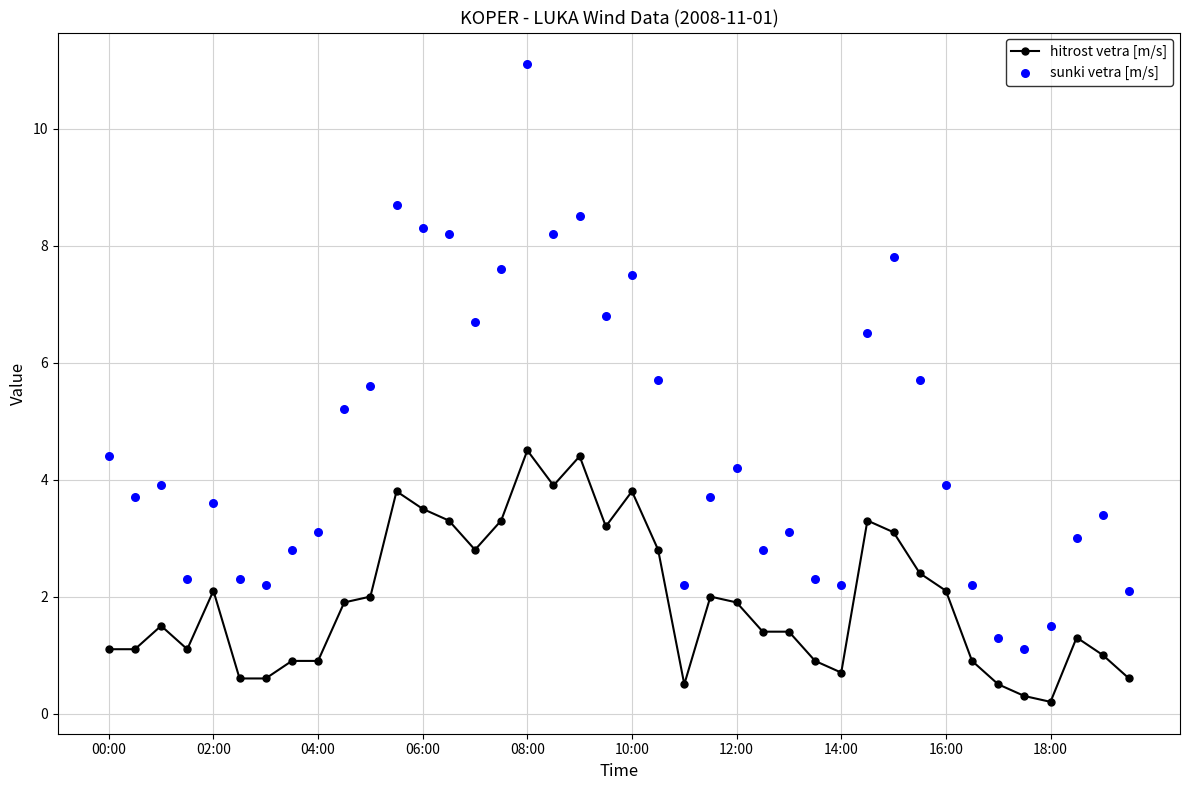

At how many categories does at least one series exceed 8?

6